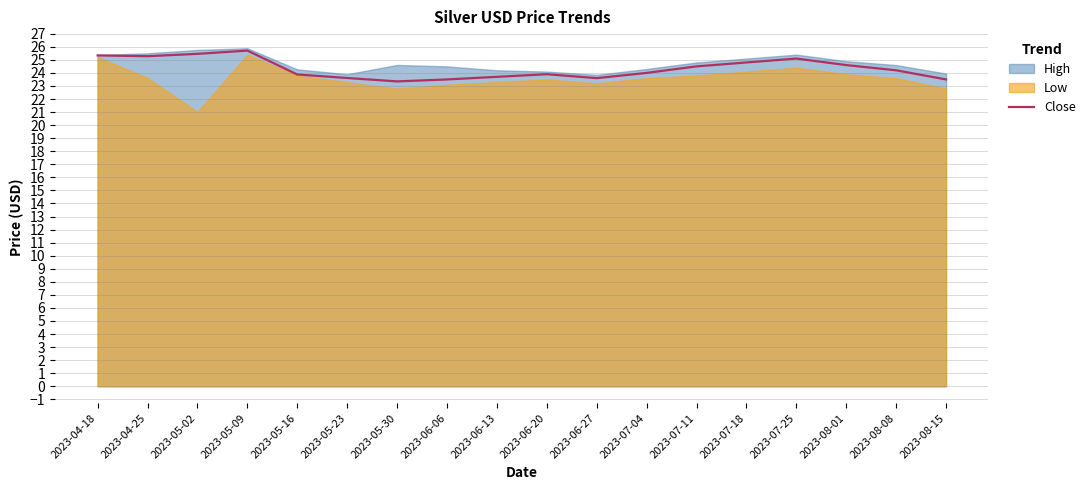

What is the value of the 8th point from the left?

23.5